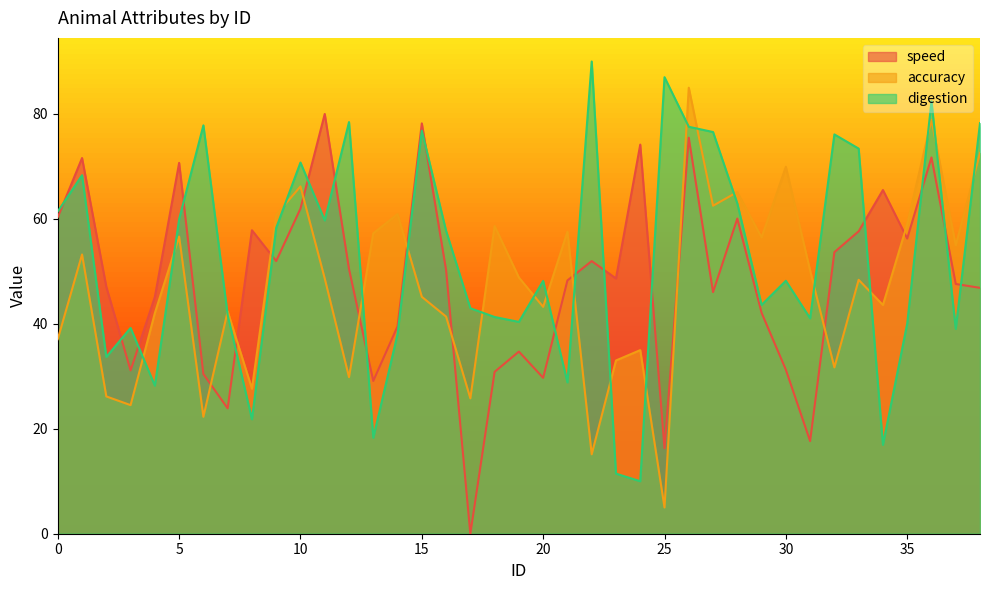

How many series are shown in this chart?

3